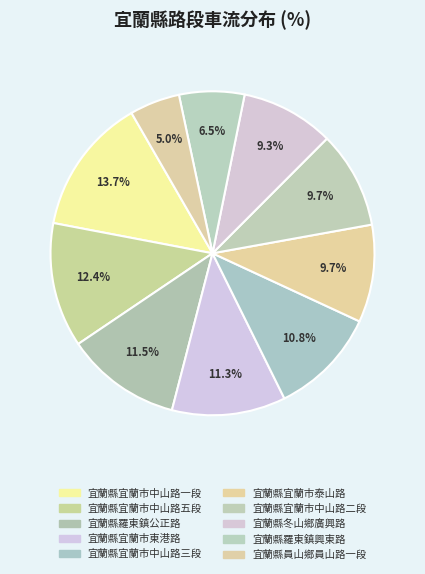

The 宜蘭縣羅東鎮公正路 slice represents 1% of the pie. True or false?

False